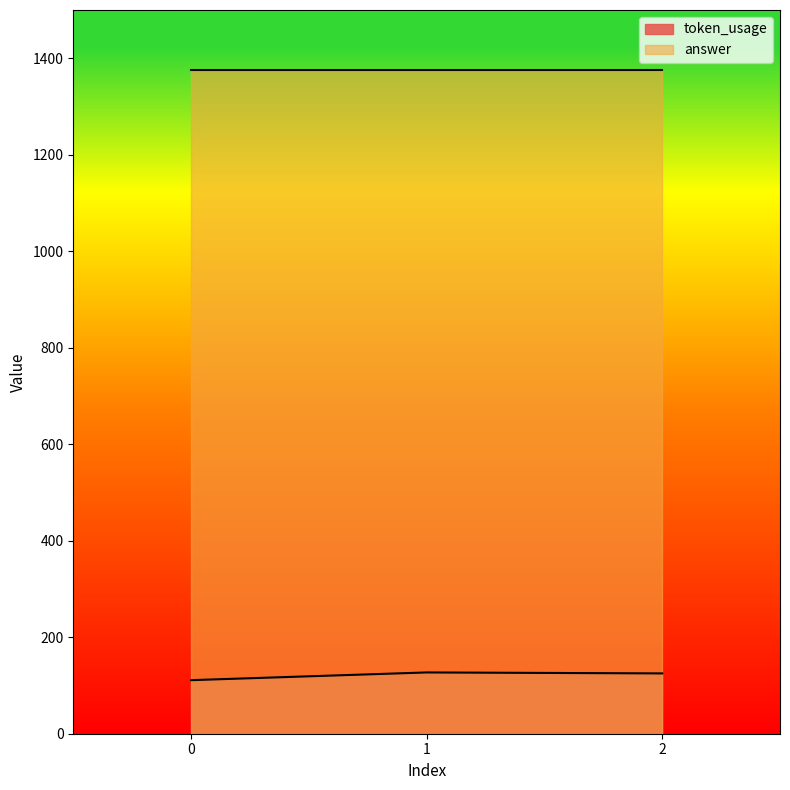

What is the average value?

121